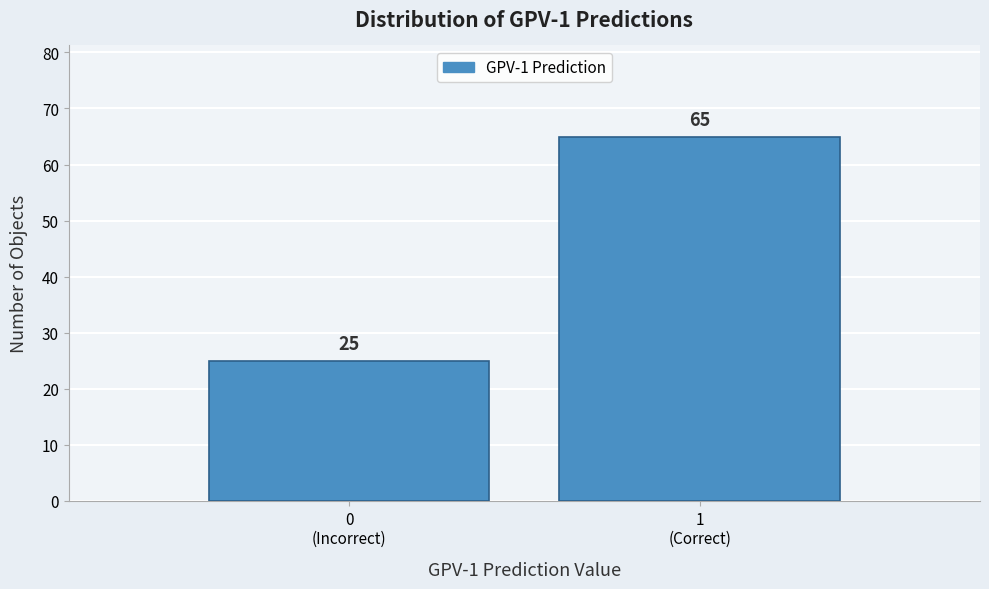

Reading left to right, what are all the values shown in this chart?

25	65